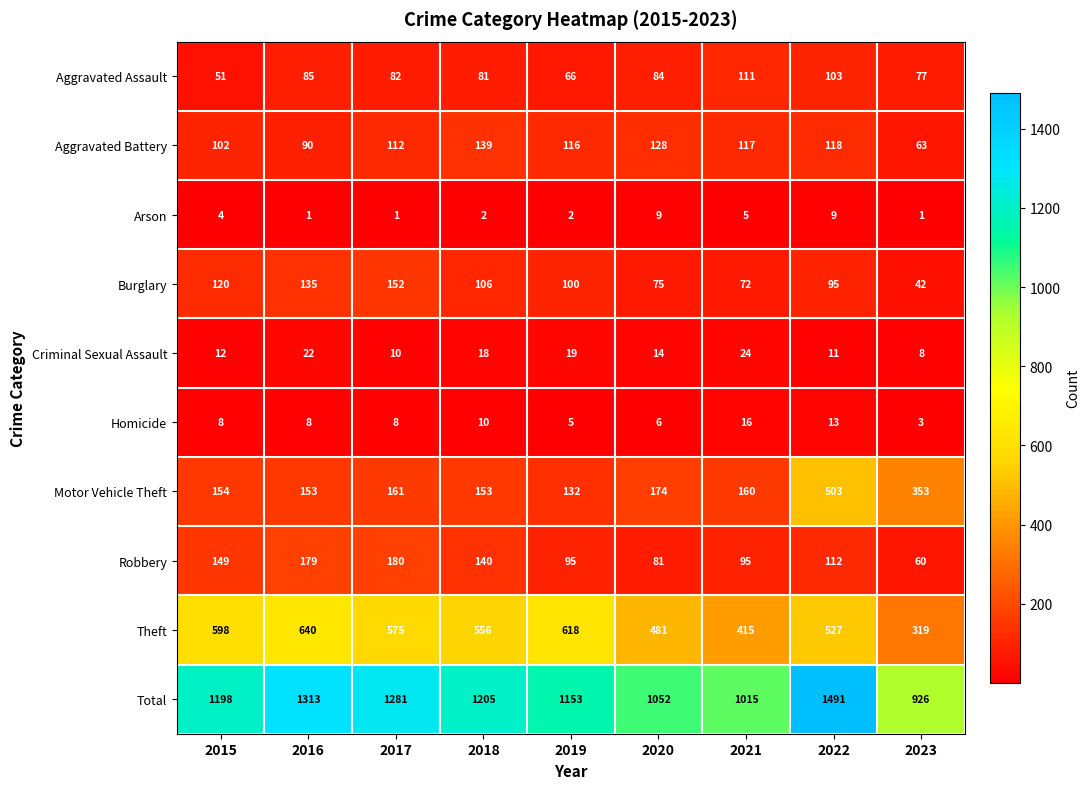

What is the highest value of the Motor Vehicle Theft series?

503